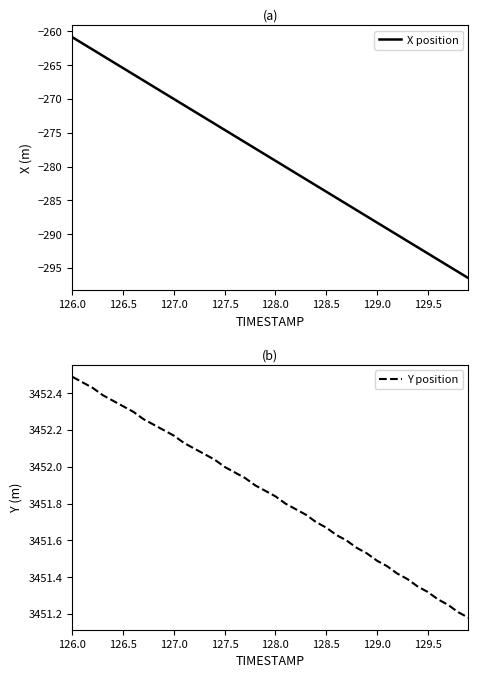

At how many categories does at least one series exceed 271?

40